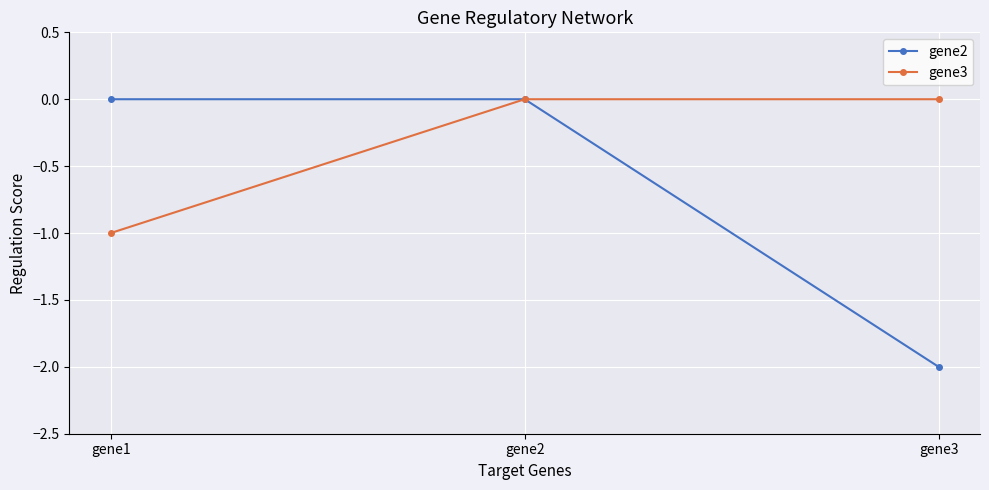

How many lines are shown in the chart?

2